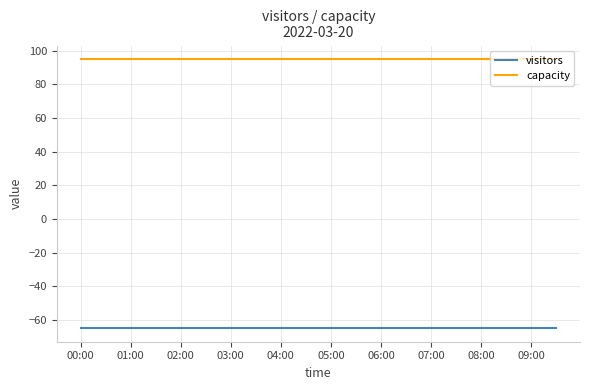

List the series in order of their peak value, lowest first.

visitors, capacity